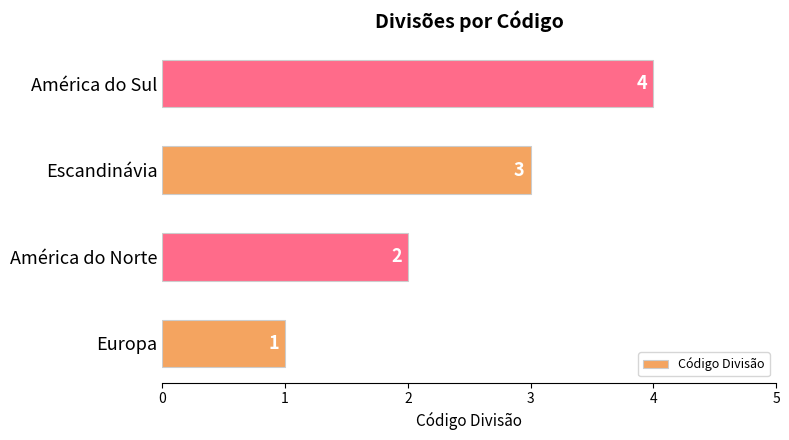

Which has a higher value, Escandinávia or América do Sul?

América do Sul